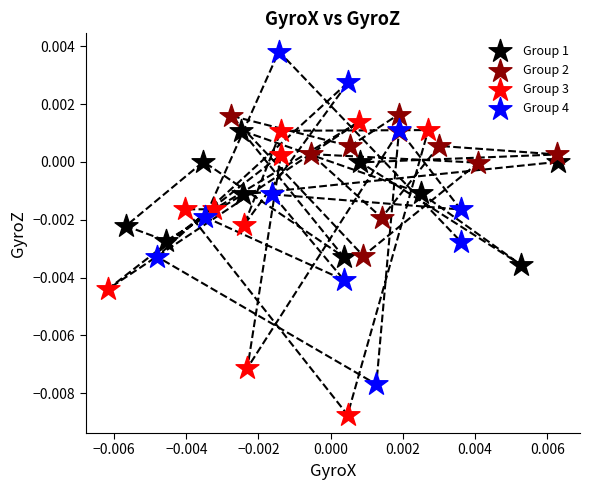

What are all the series names shown in the legend?

Group 1, Group 2, Group 3, Group 4